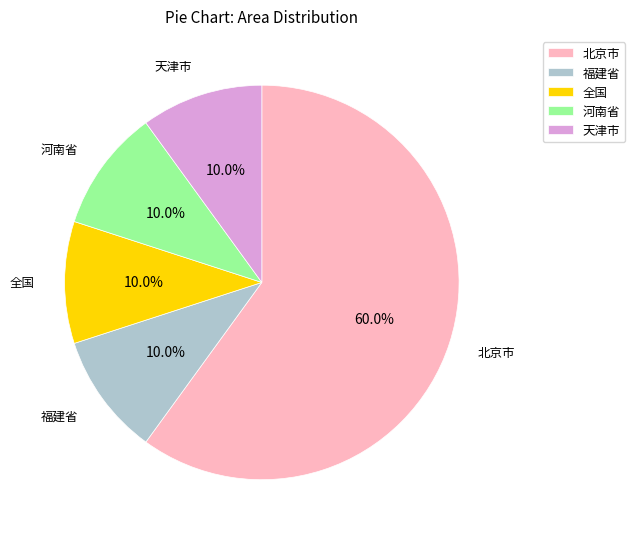

Between 河南省 and 北京市, which is larger?

北京市